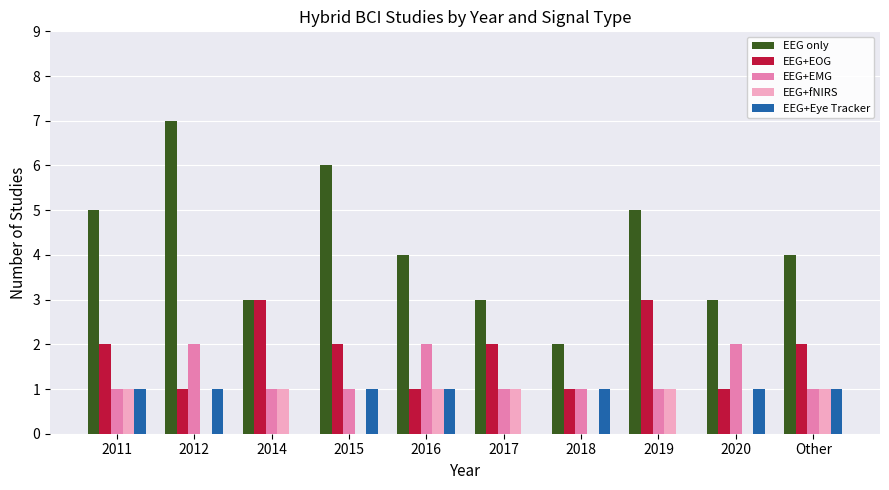

What is the sum of all EEG+Eye Tracker values?

7